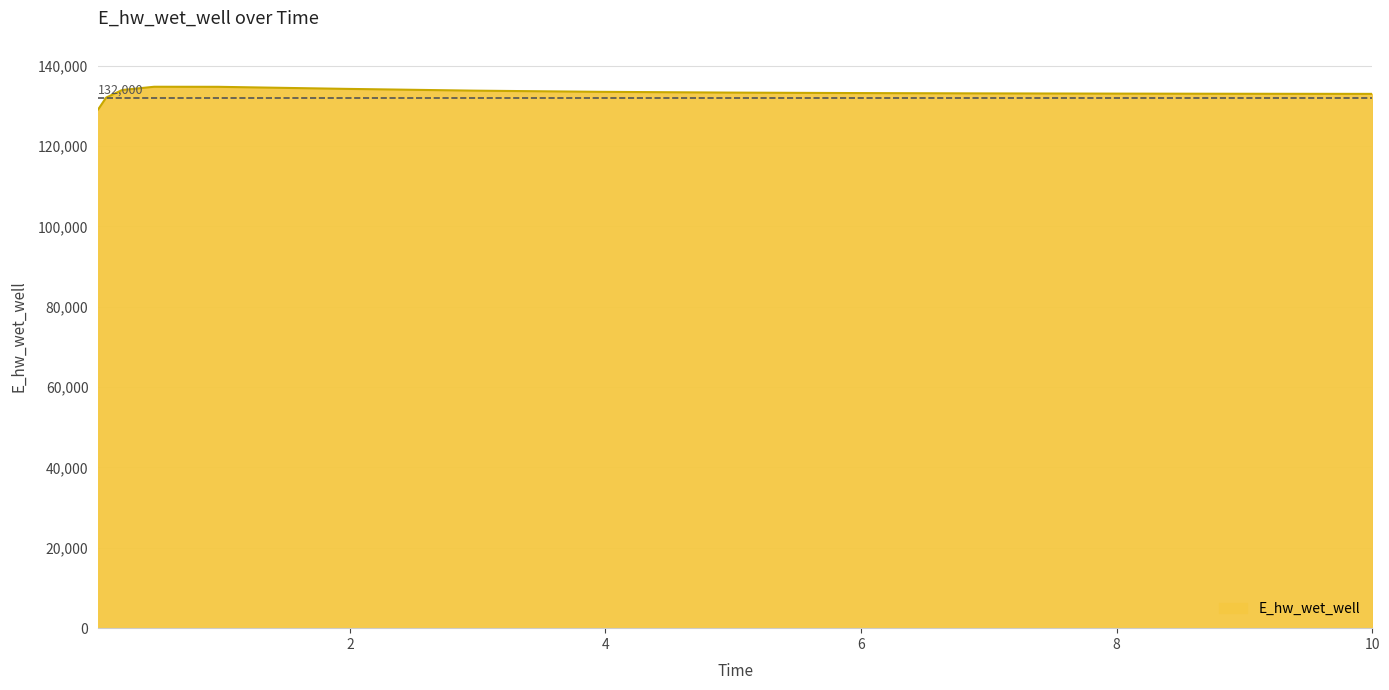

What is the difference between the maximum and minimum values?

5620.1